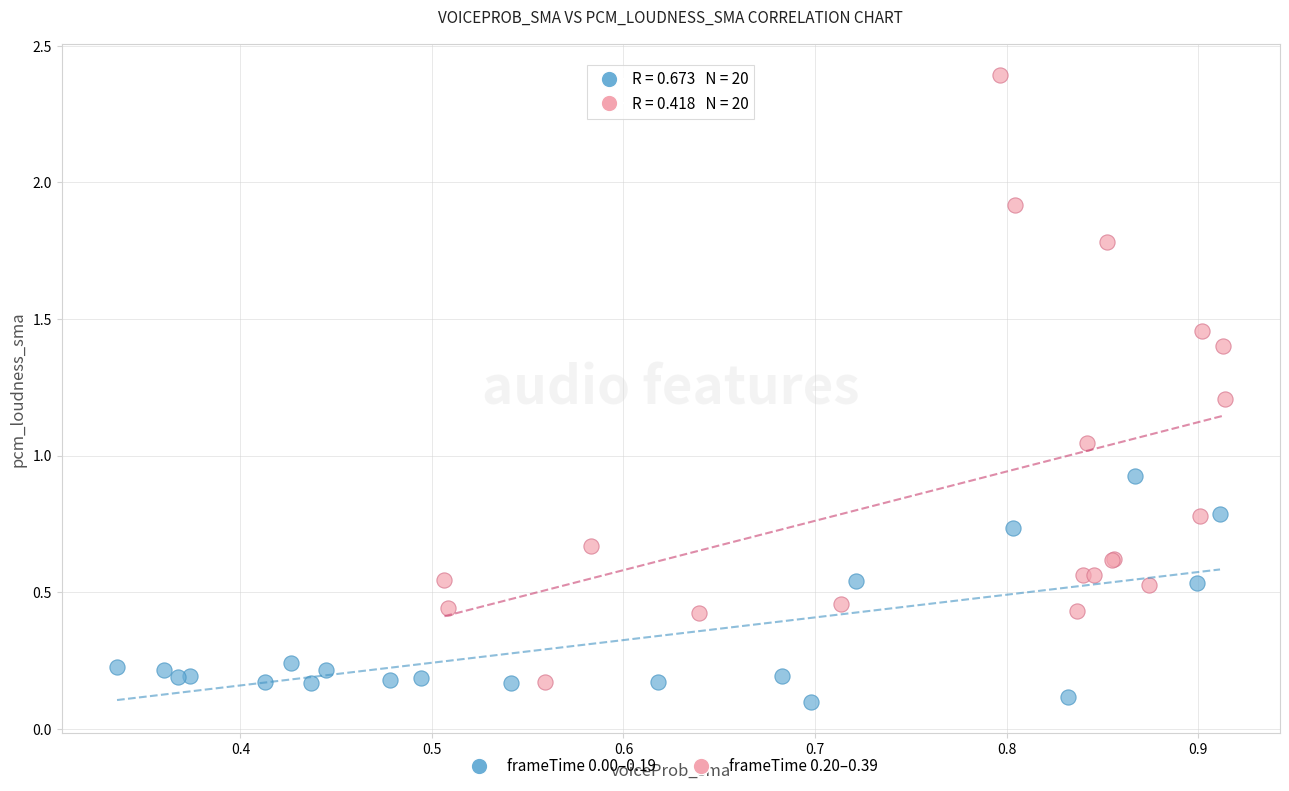

What are all the series names shown in the legend?

frameTime 0.00–0.19, frameTime 0.20–0.39